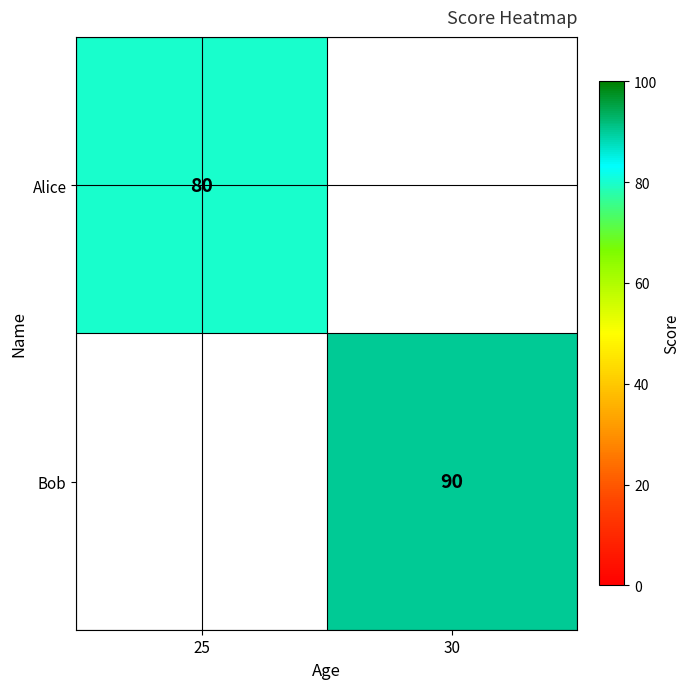

Is the value of Alice at 25 greater than the value of Bob at 30?

No